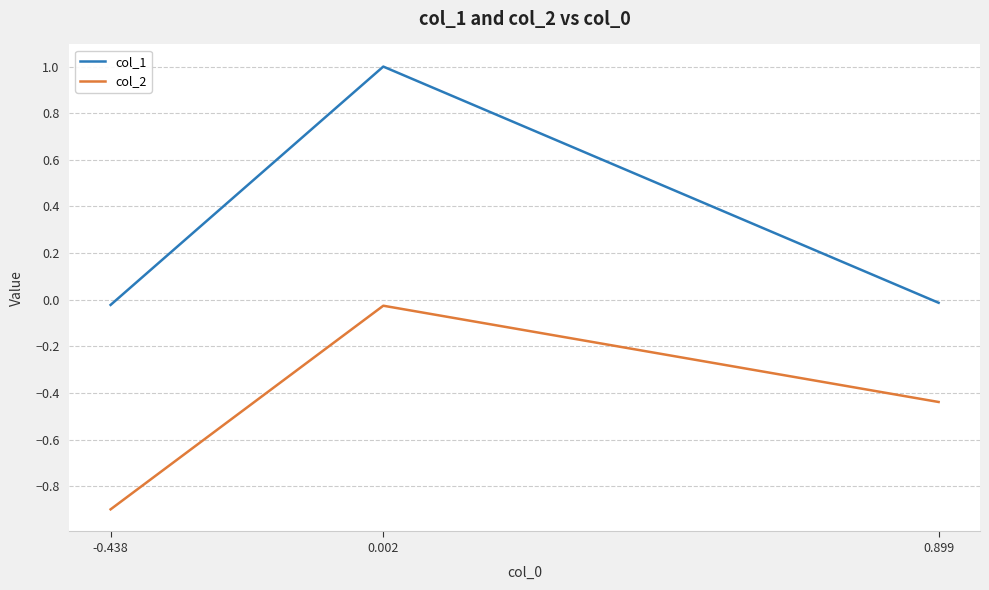

At which label does col_1 first exceed 0?

0.002